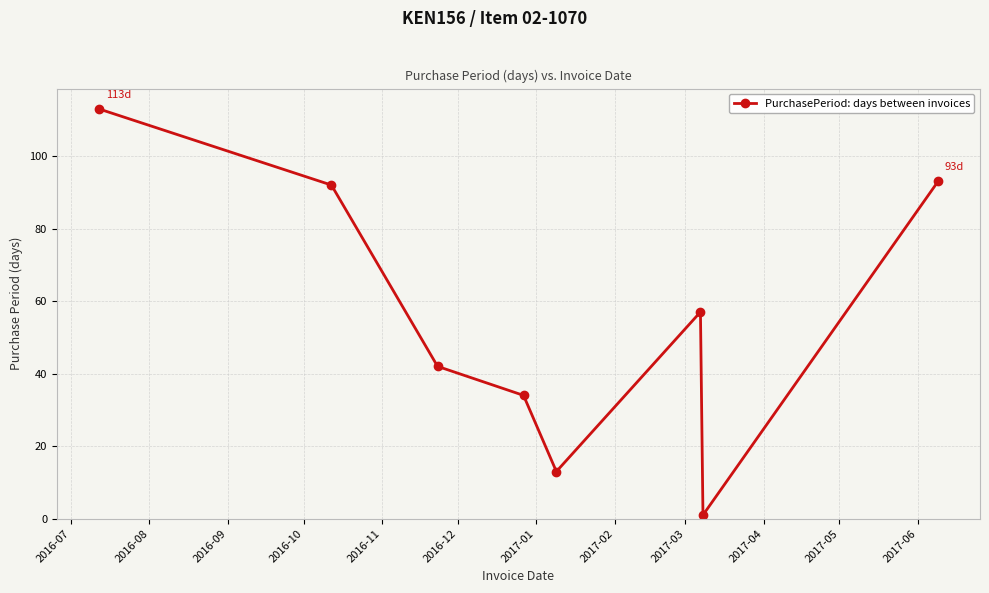

What is the value of the 5th point from the left?

13